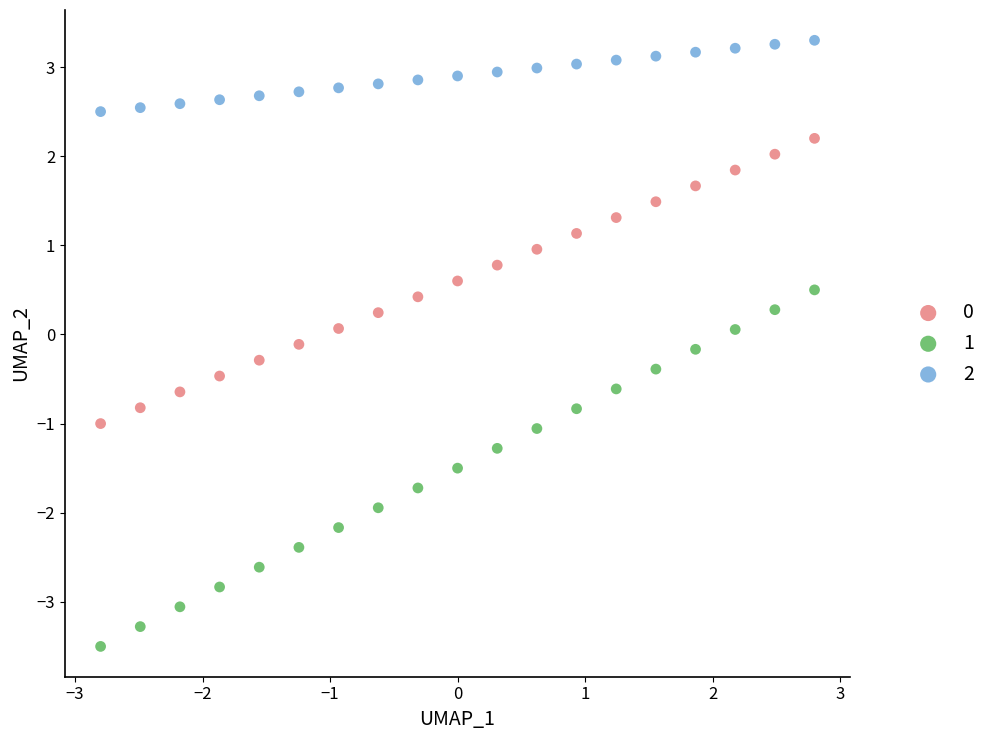

What is the X range (max minus min) for the scatter plot?

5.6